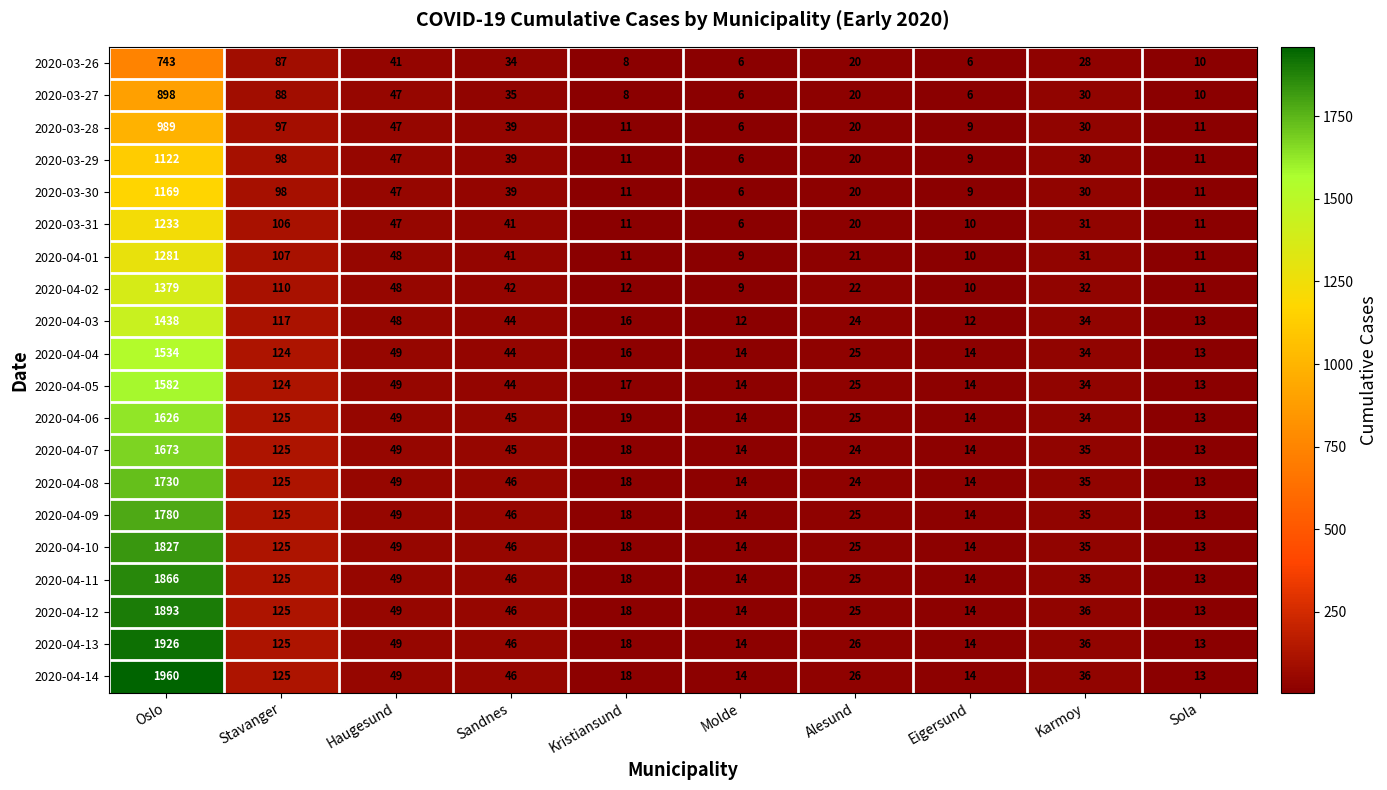

What is the total value across all series at Stavanger?

2281